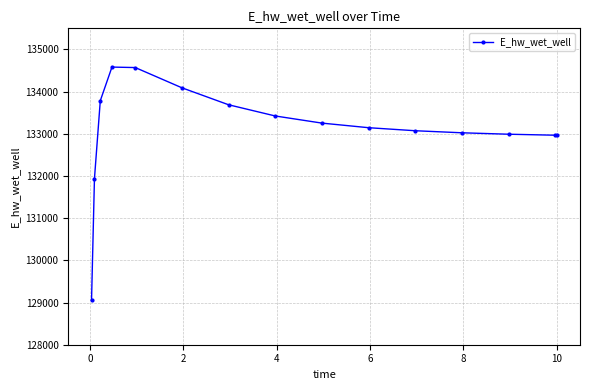

What is the minimum value shown in the chart?

129053.0